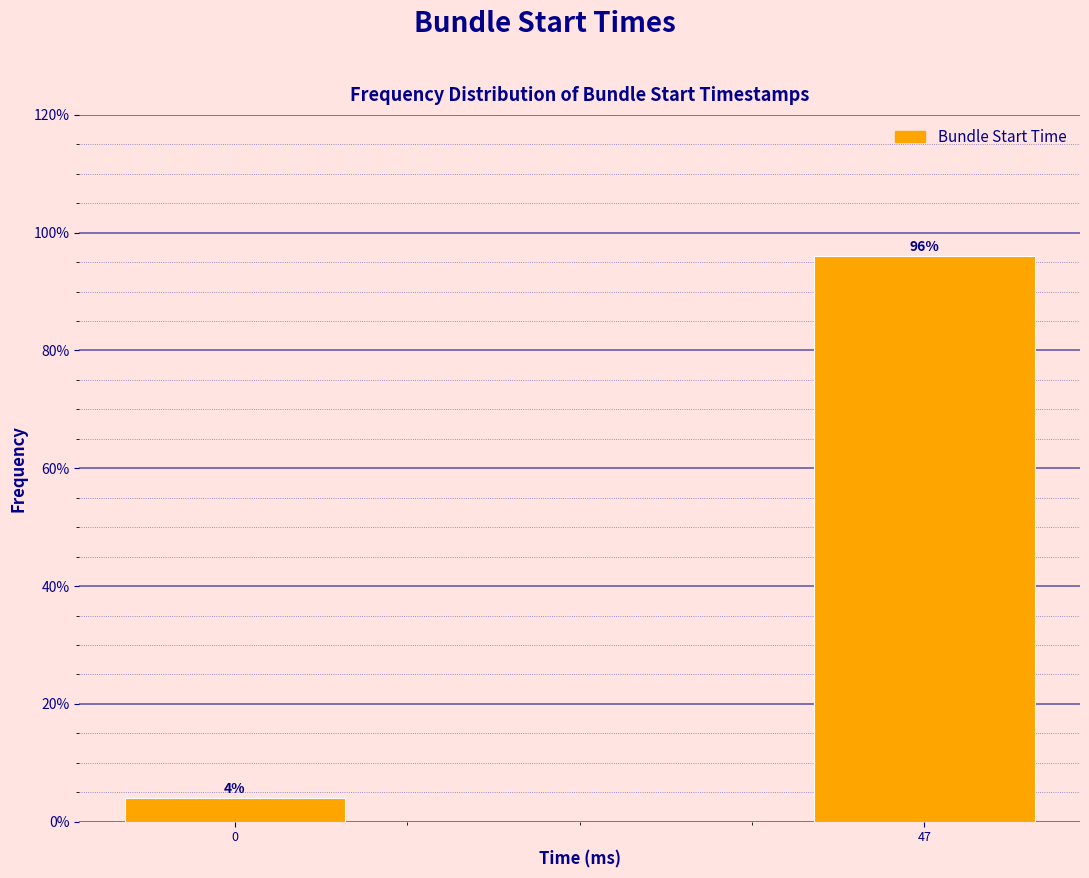

Reading left to right, extract all data points from this chart.

0=4	47=96